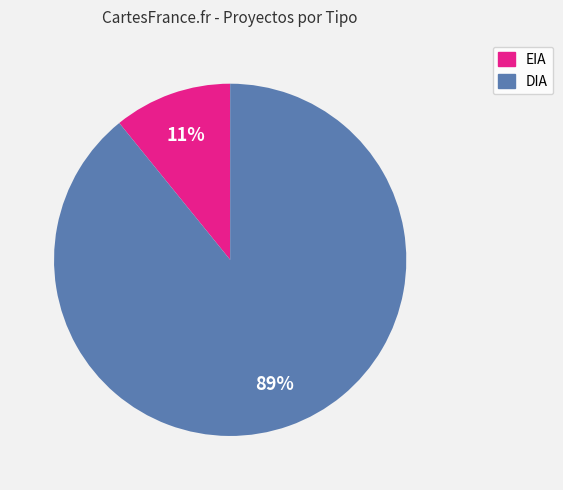

What percentage is the EIA slice, to the nearest percent?

11%